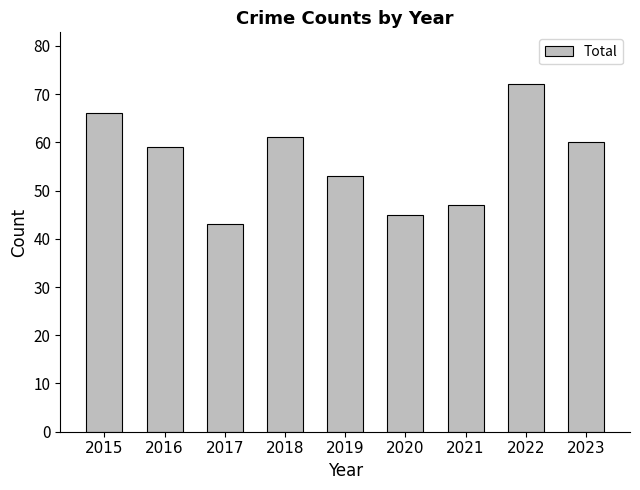

What is the value of the 2nd bar from the left?

59